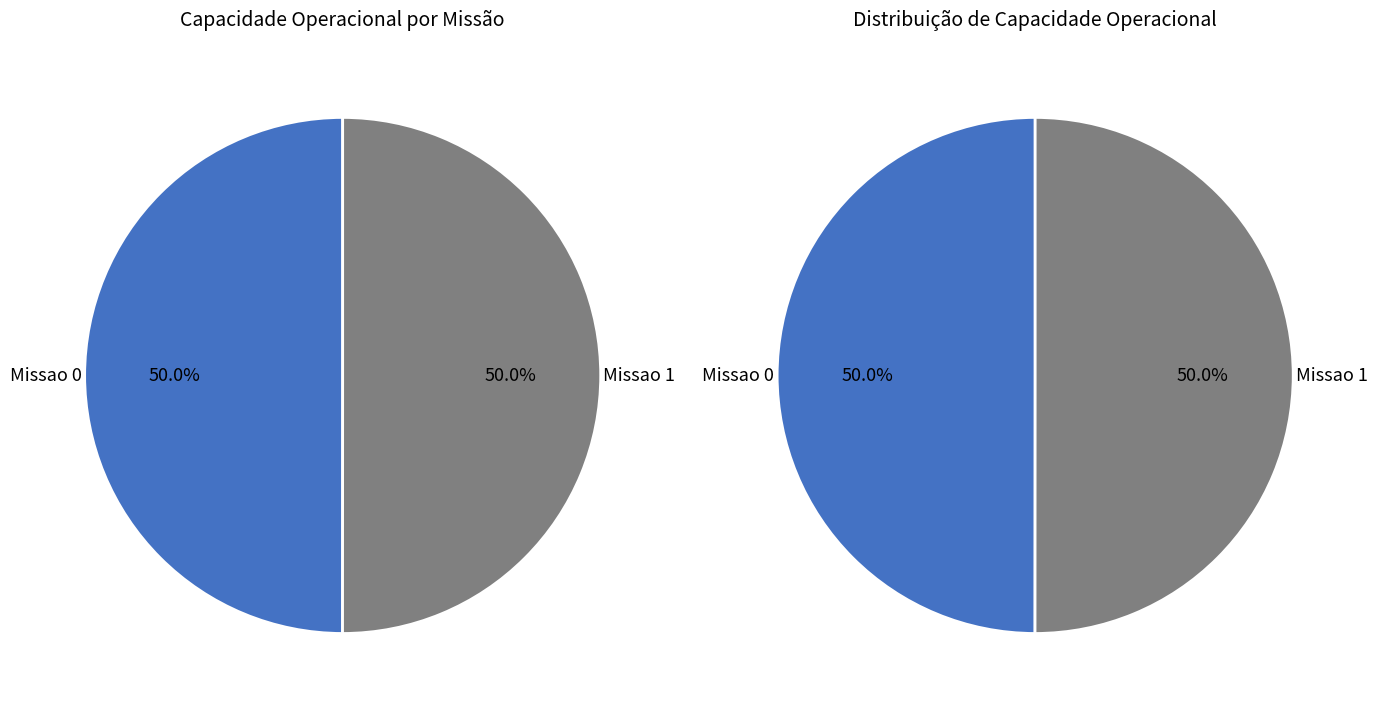

Is it true that Missao 0 is 50% of the pie?

True